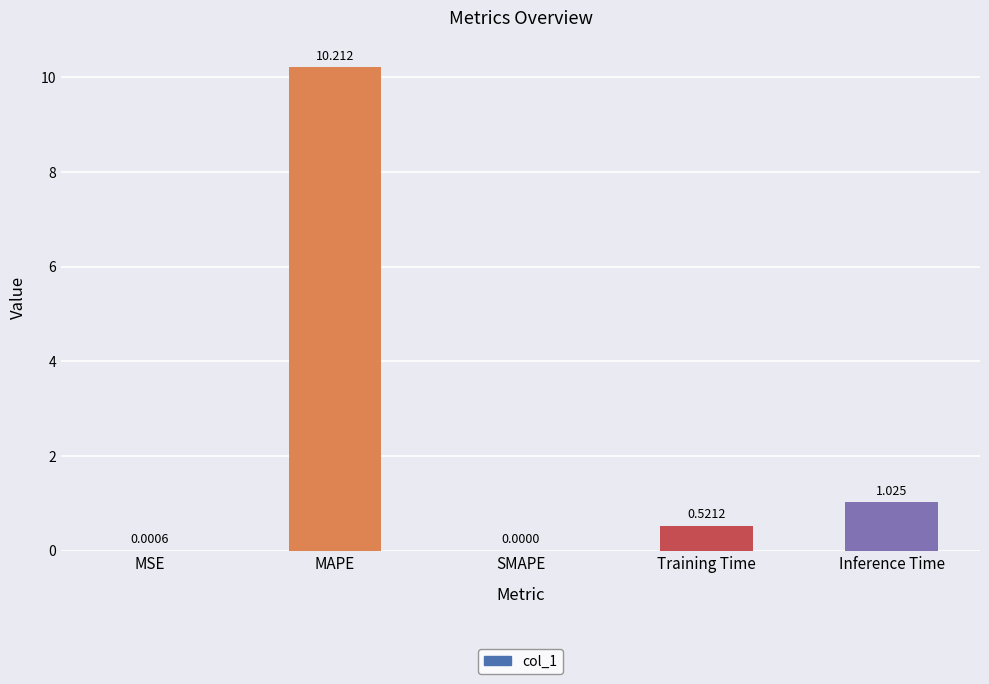

What is the change in value from MSE to Inference Time?

+1.0